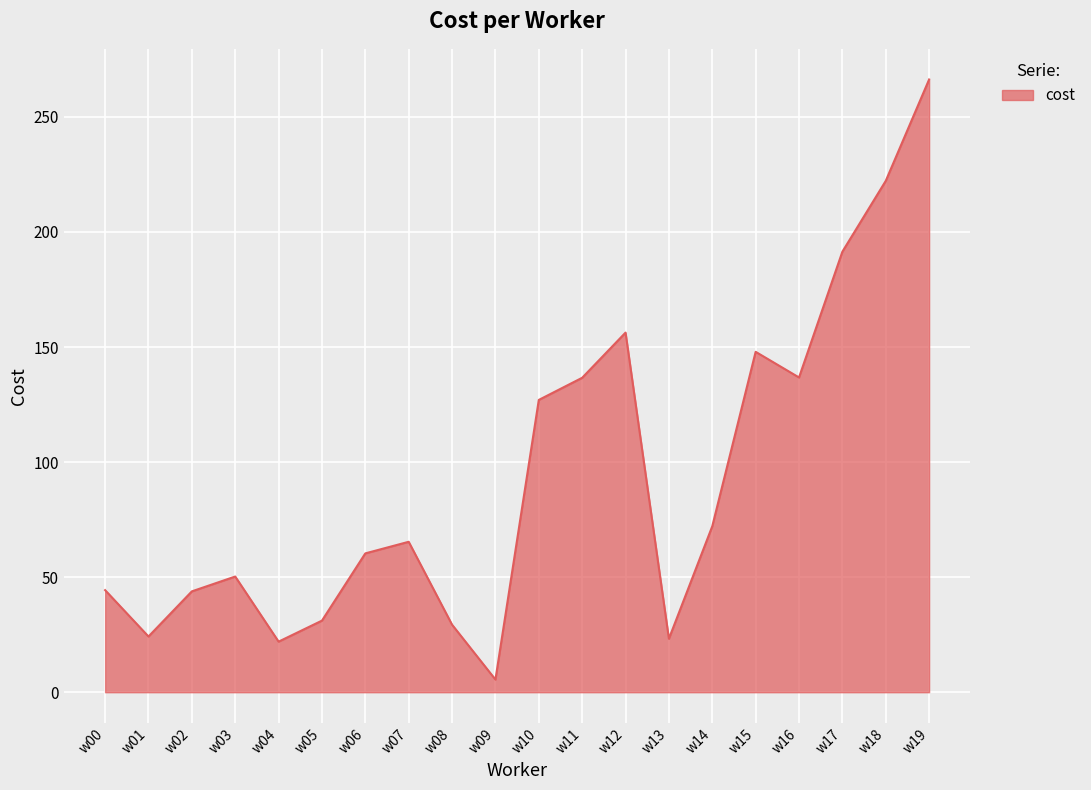

What is the change in value from w14 to w19?

+194.1